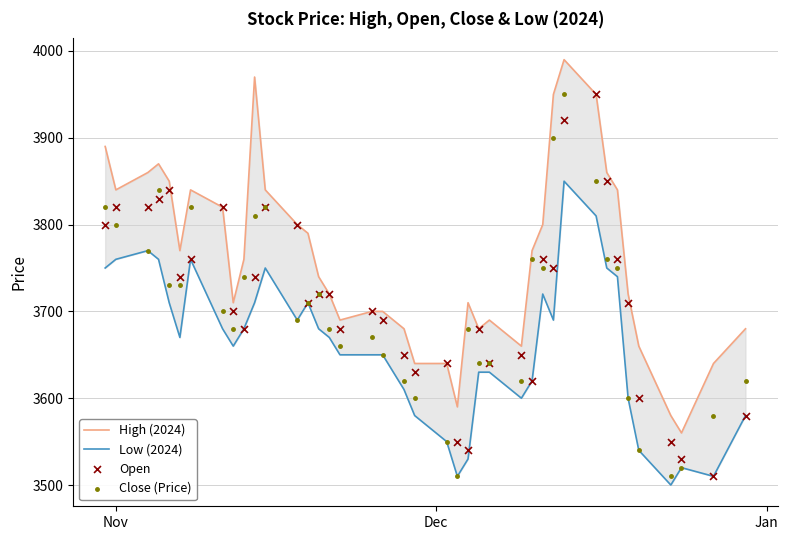

What are all the series names shown in the legend?

High (2024), Low (2024), Open, Close (Price)